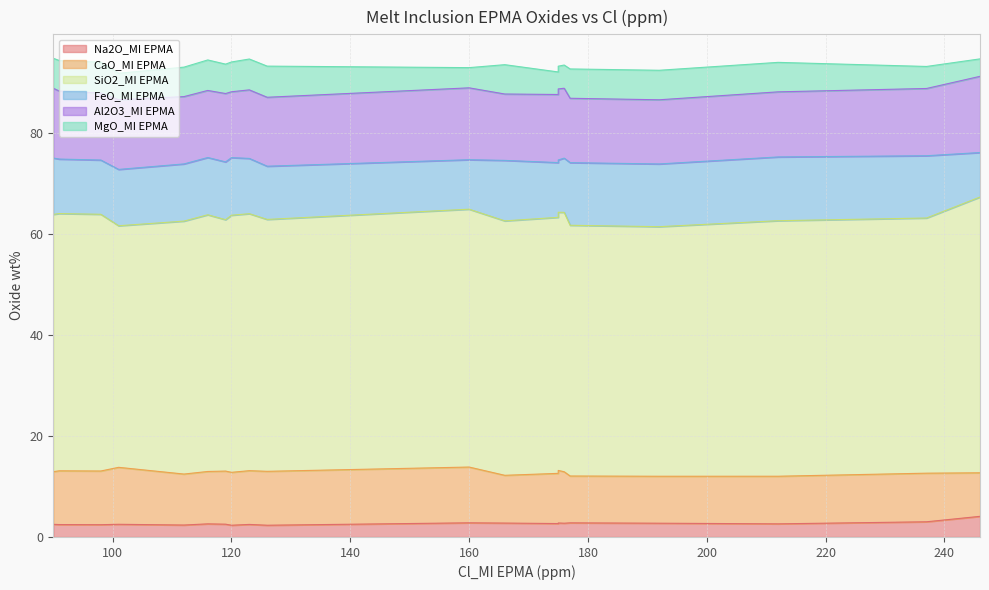

How many data points in SiO2_MI EPMA are above 50?

15